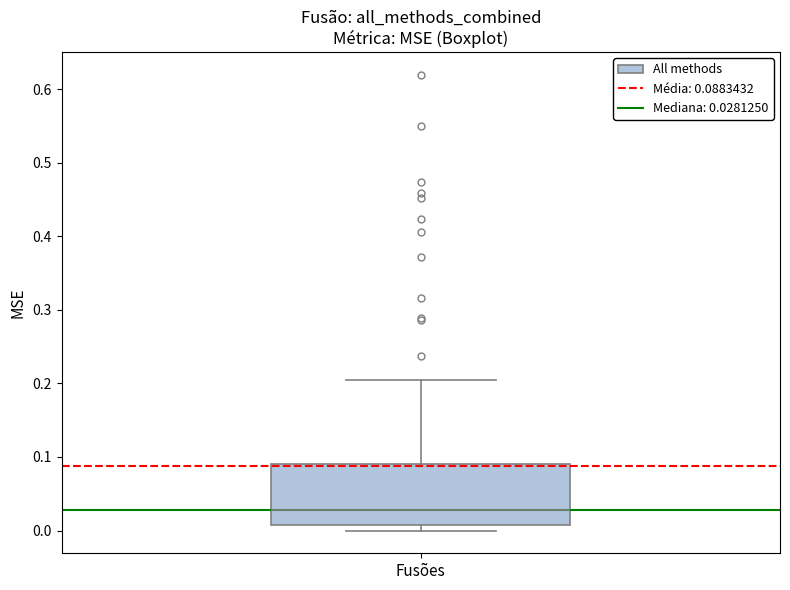

Transcribe this box plot: give where the median line is, the range the box spans, and where the two whiskers end, as read against the y-axis. The values are not printed on the chart, so give them approximately, as read against the axis.

median 0.03, box 0.01 to 0.09, whiskers 0.00 to 0.20